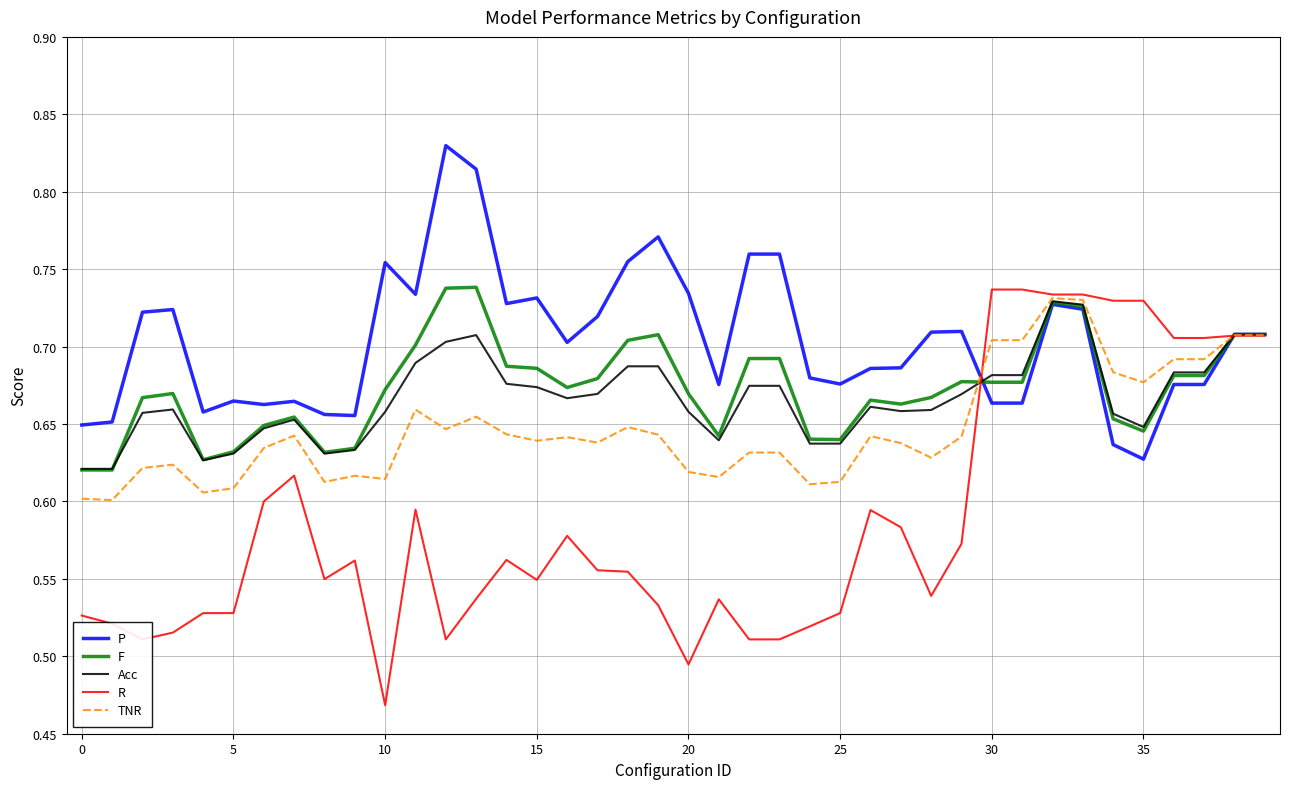

How many lines are shown in the chart?

5